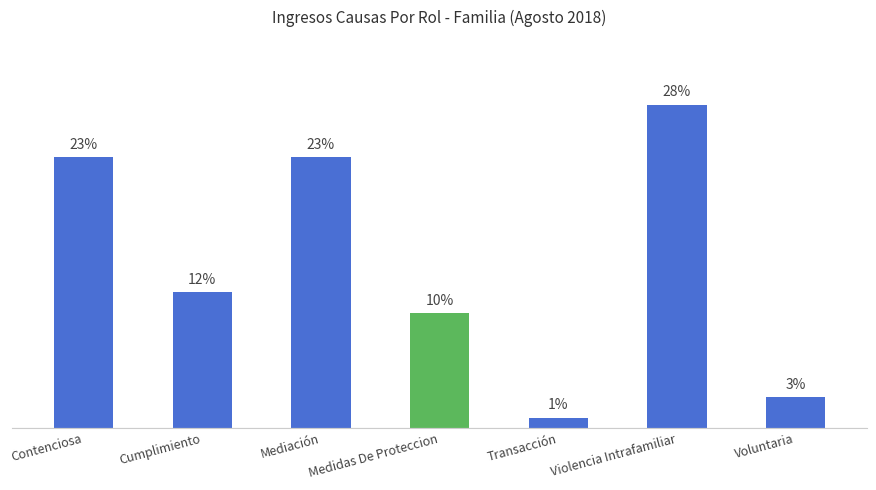

What is the change in value from Mediación to Voluntaria?

-23